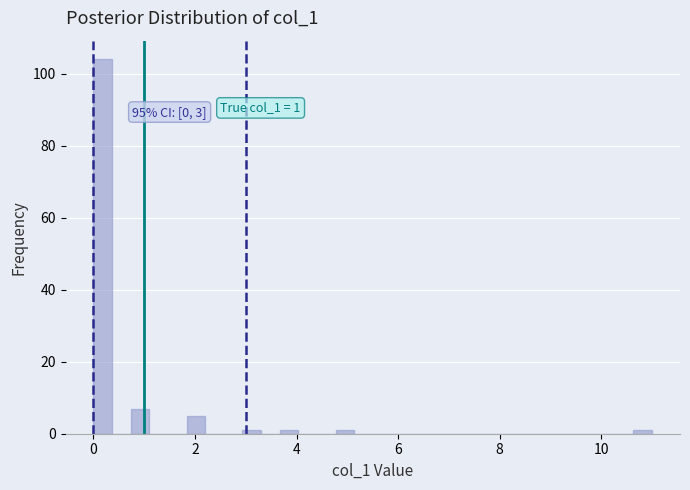

Read against the x-axis, roughly where is the centre of the tallest bar?

0.2